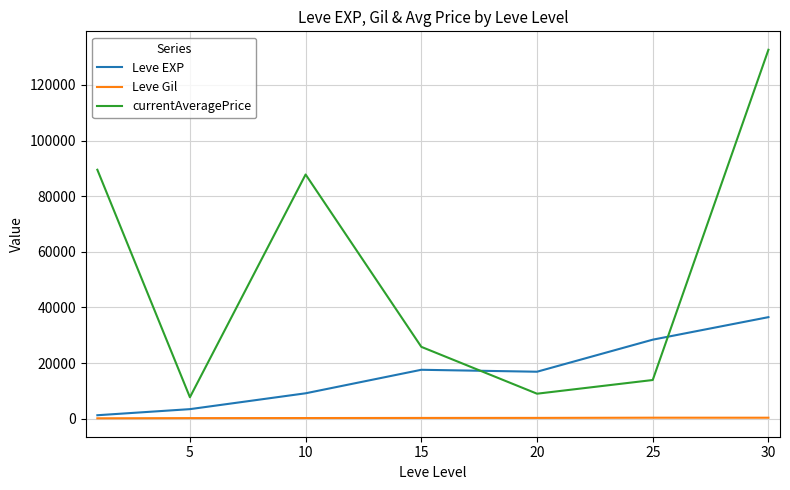

Which series has the largest range (max minus min)?

currentAveragePrice